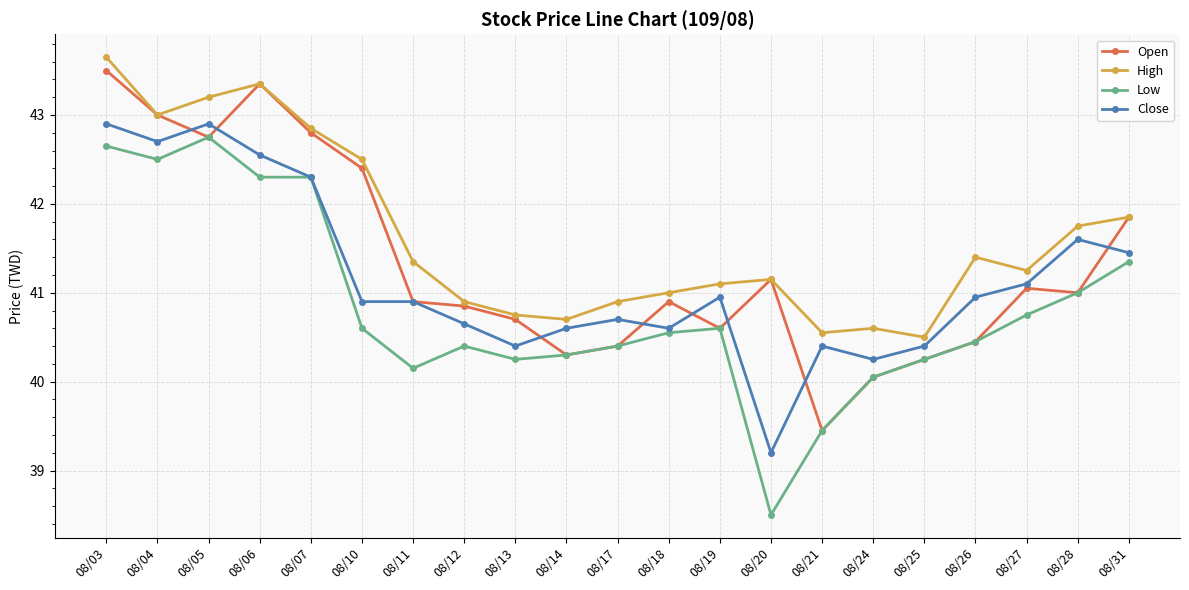

How many values in the Open series are below 40?

1